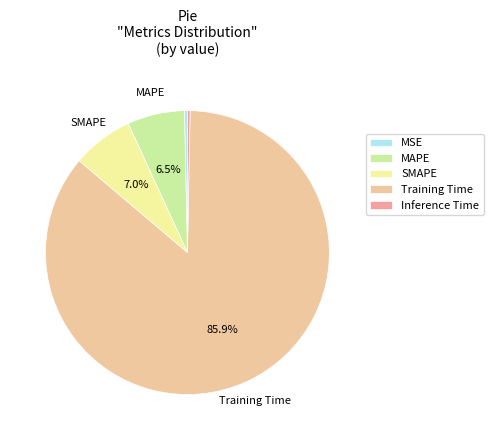

To the nearest percent, what is the average slice percentage?

20%